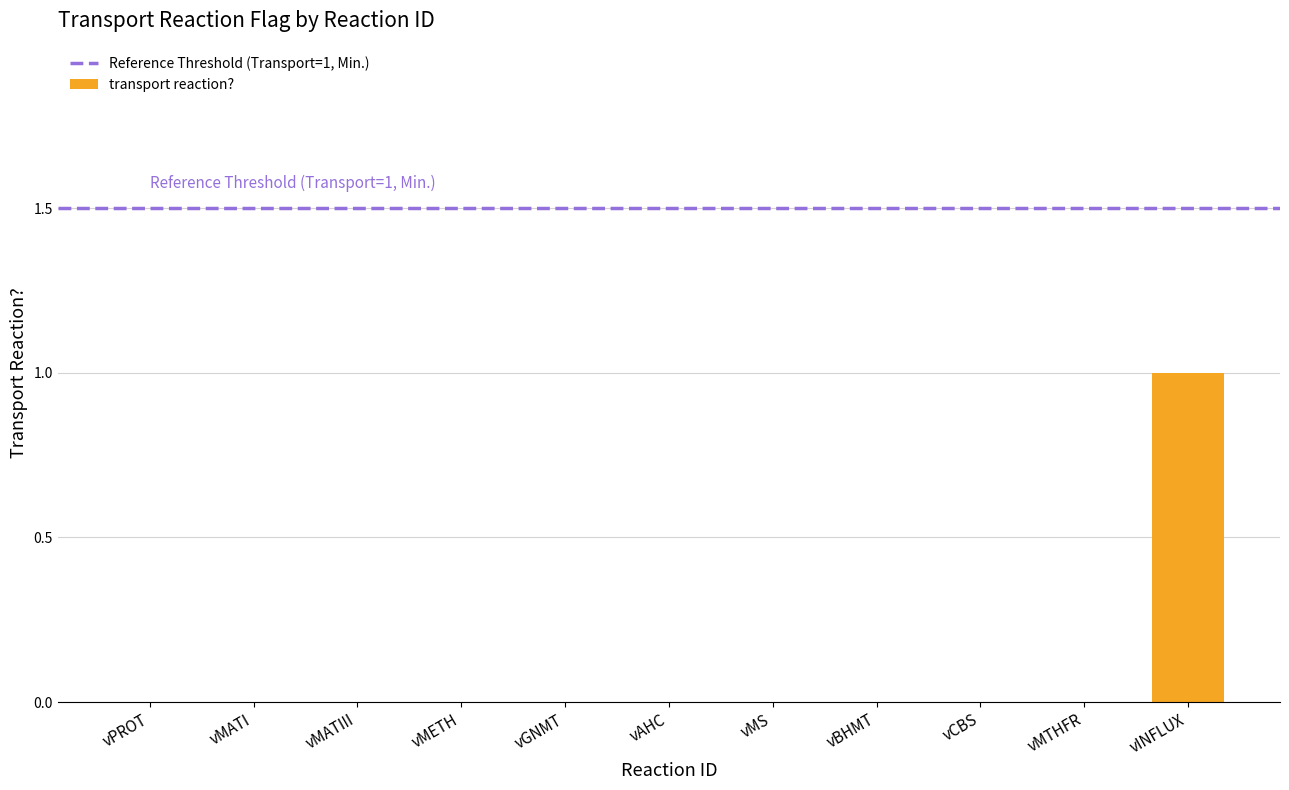

Reading right to left, extract all data points from this chart.

1	0	0	0	0	0	0	0	0	0	0